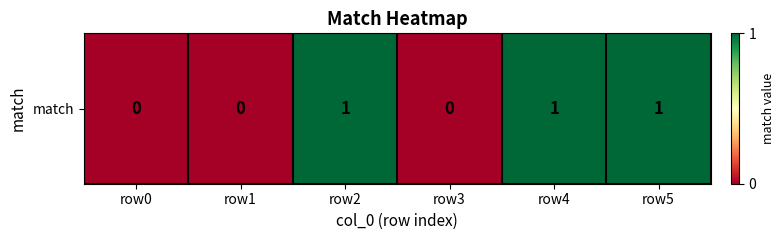

Rank the categories by value from highest to lowest.

row2, row4, row5, row0, row1, row3